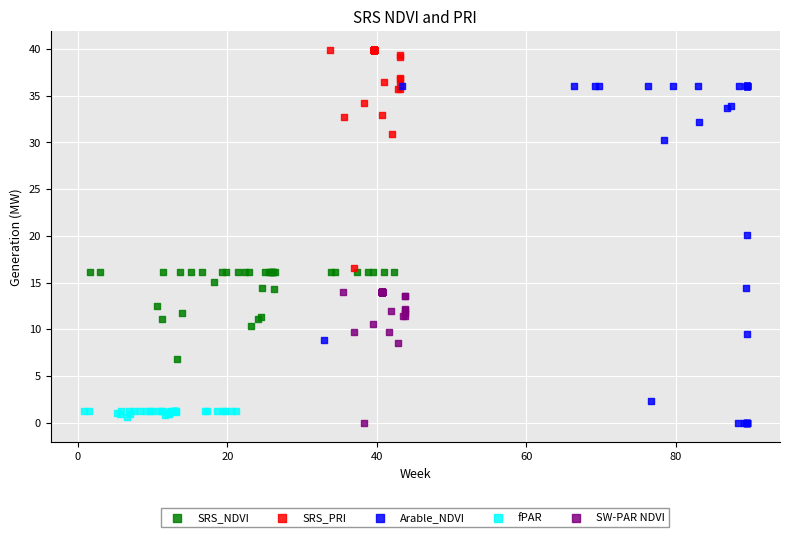

Which series contains the highest Y value?

SRS_PRI